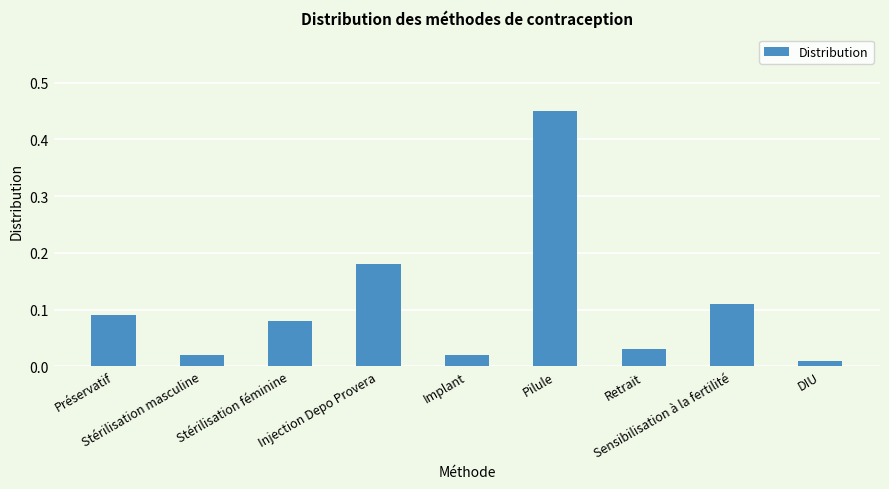

What is the difference between the values at DIU and Pilule?

0.4